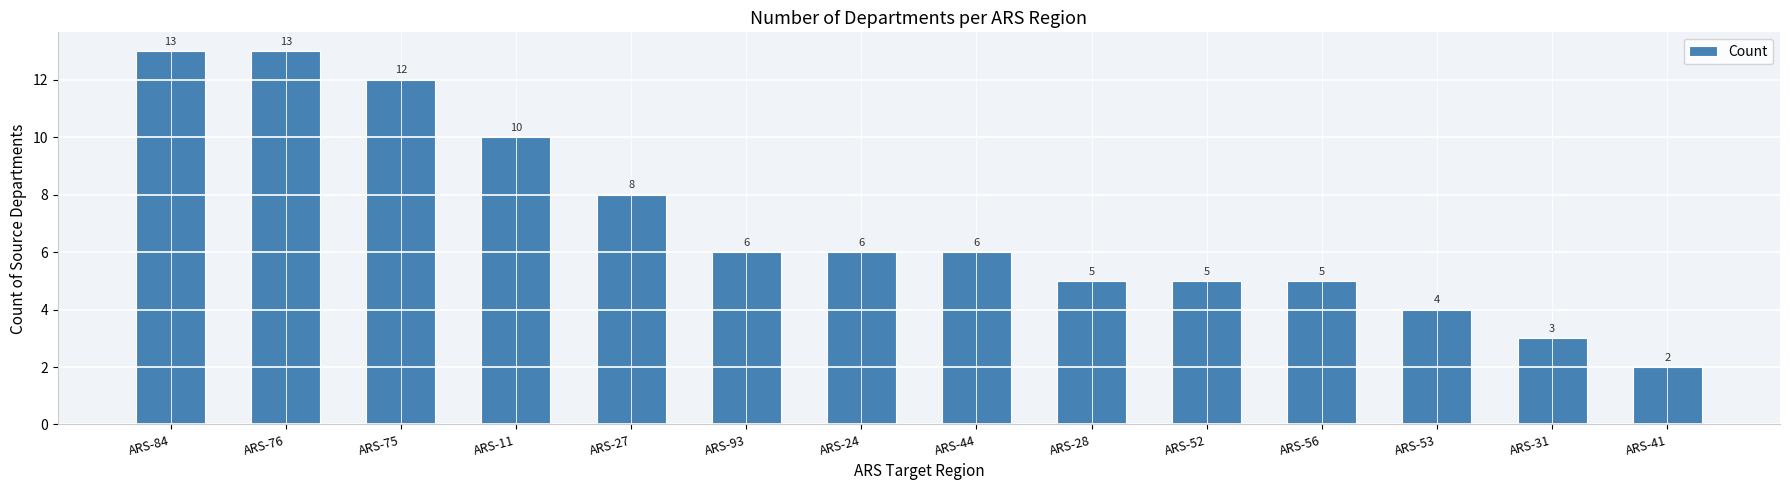

What is the difference between the values at ARS-27 and ARS-84?

5